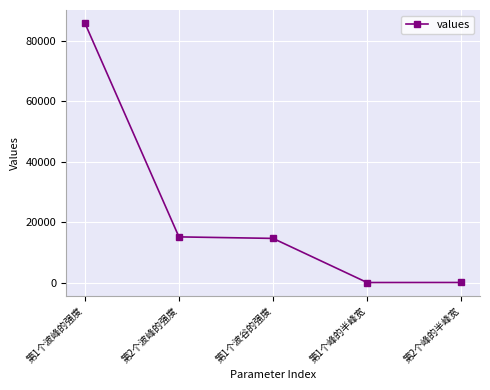

What is the ratio of the value at 第1个波峰的强度 to the value at 第1个峰的半峰宽?

3978.6